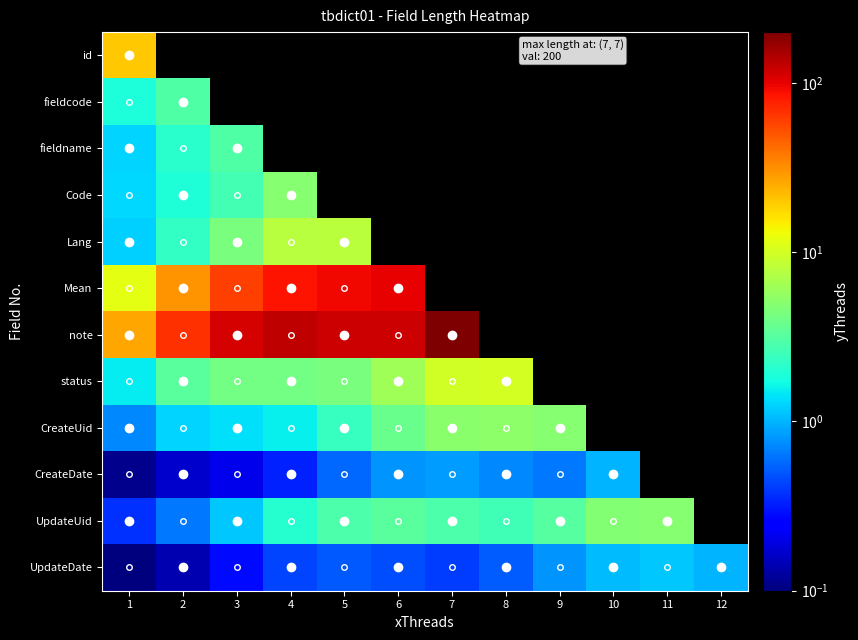

Where is UpdateDate nearest to the value 0?

1